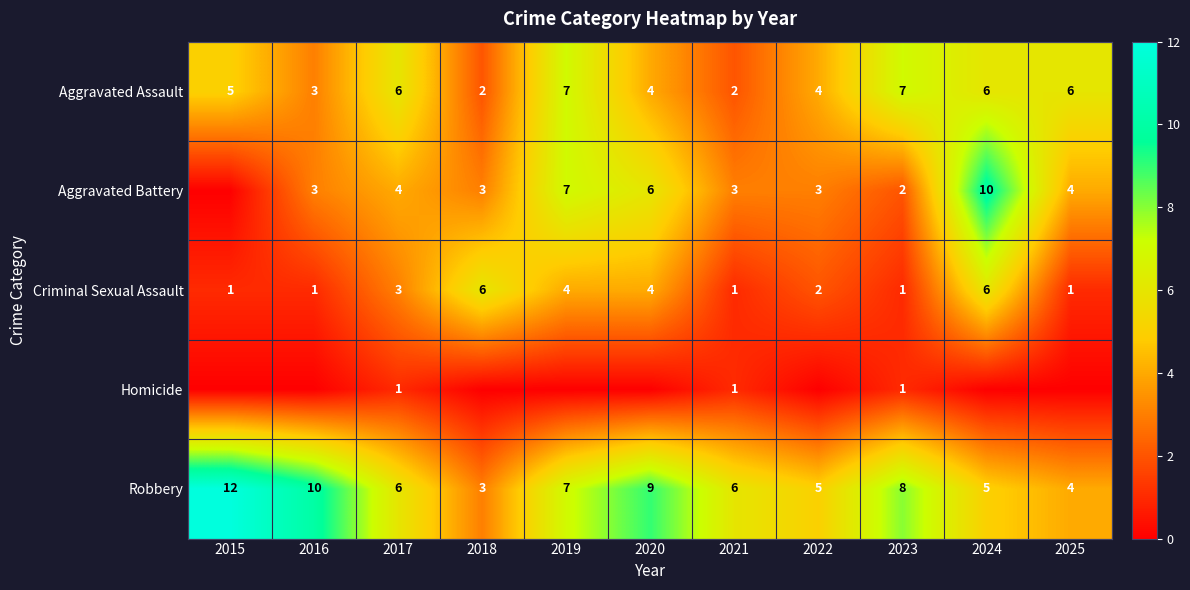

Between 2016 and 2015, which is larger?

2015